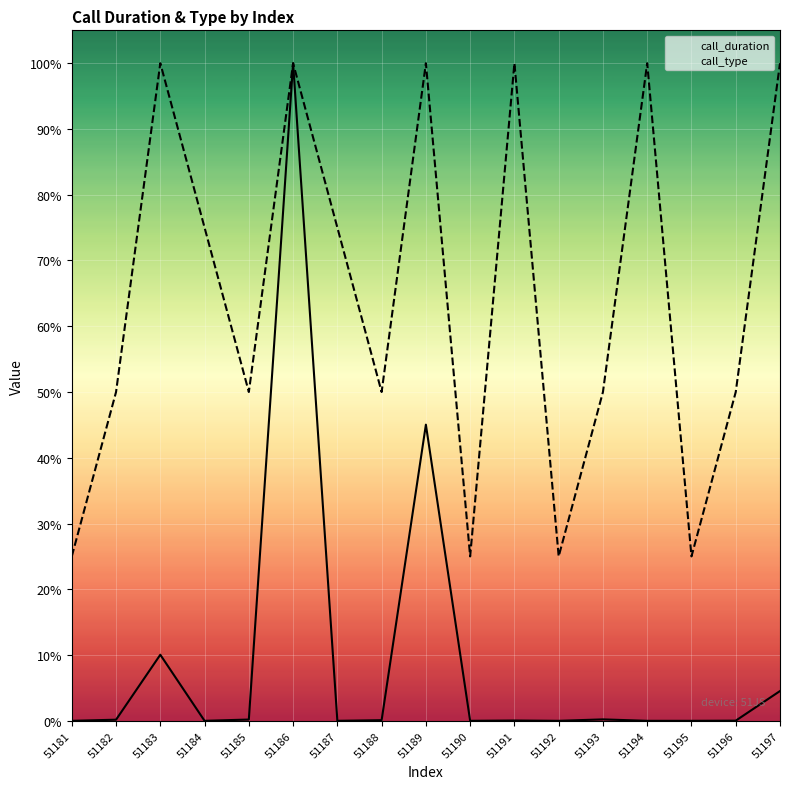

Reading left to right, what are all the values shown in this chart?

call_duration: 51181=0.0	51182=7.0	51183=415.0	51184=0.0	51185=8.0	51186=4130.0	51187=0.0	51188=4.0	51189=1860.0	51190=0.0	51191=2.0	51192=0.0	51193=9.0	51194=0.0	51195=0.0	51196=1.0	51197=187.0
call_type: 51181=1032.5	51182=2065.0	51183=4130.0	51184=3097.5	51185=2065.0	51186=4130.0	51187=3097.5	51188=2065.0	51189=4130.0	51190=1032.5	51191=4130.0	51192=1032.5	51193=2065.0	51194=4130.0	51195=1032.5	51196=2065.0	51197=4130.0